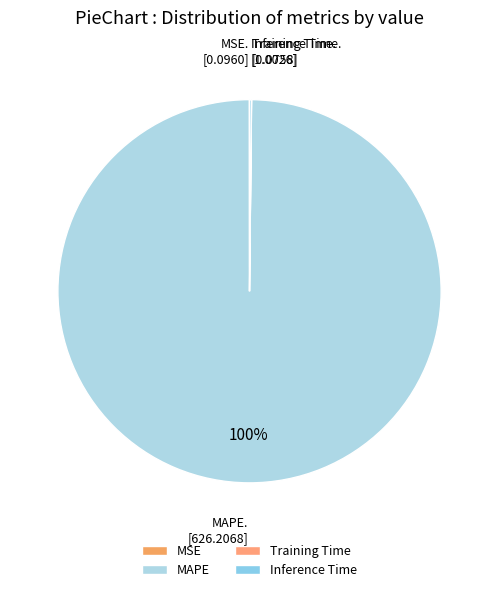

How much of the chart is everything except Training Time?

100.0%